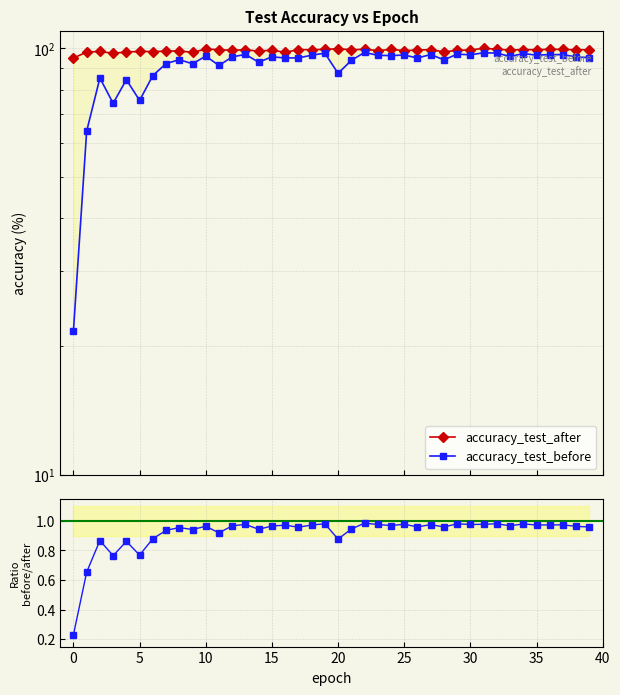

True or false: accuracy_test_before and accuracy_test_after cross at least once.

False